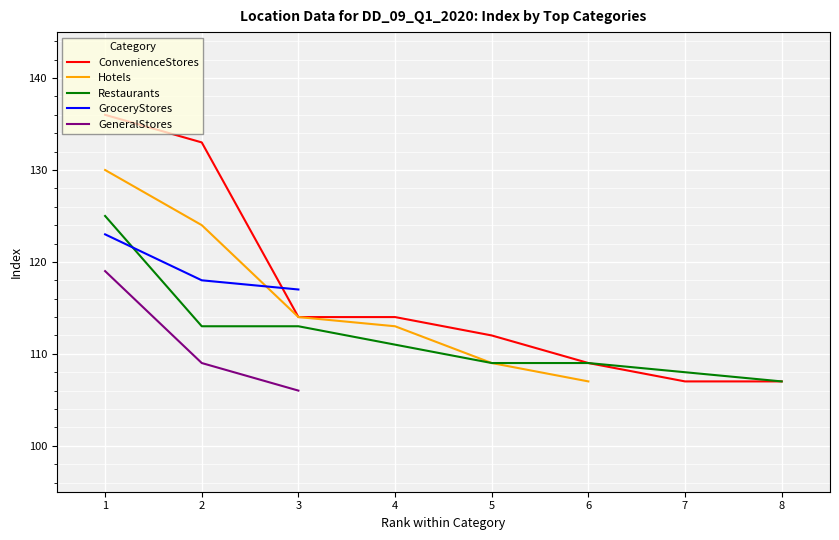

The ConvenienceStores series shows 114.0 at 4. True or false?

True